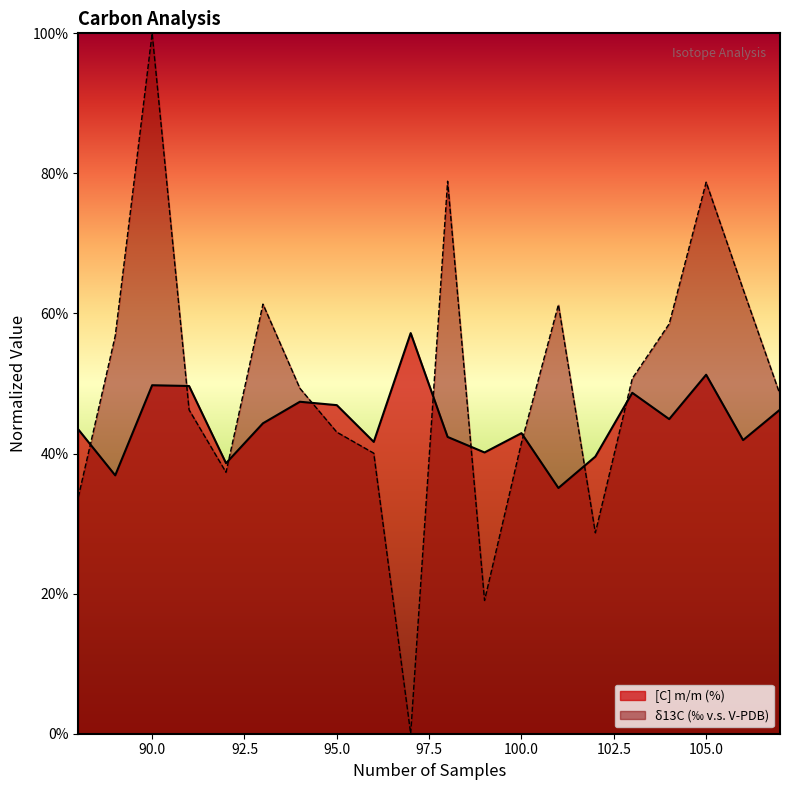

Which series has the widest spread of values?

δ13C (‰ v.s. V-PDB)